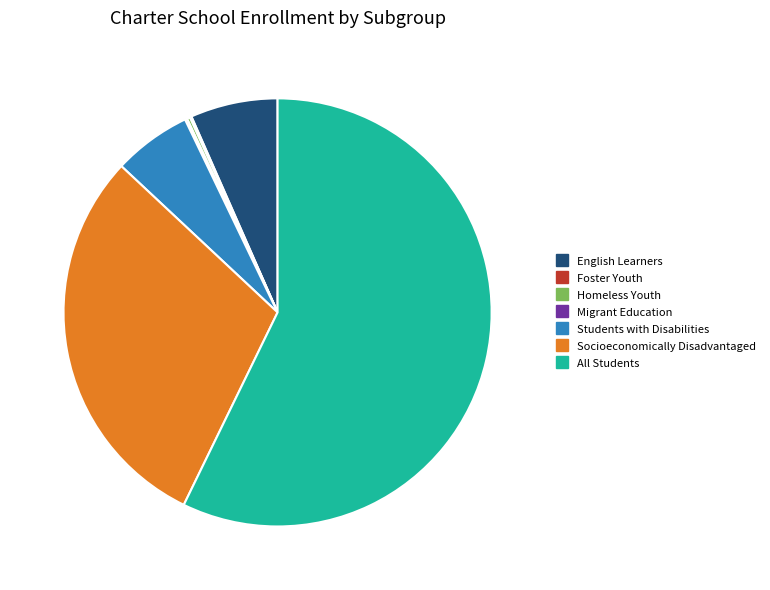

Is the sum of English Learners and Students with Disabilities greater than half?

No